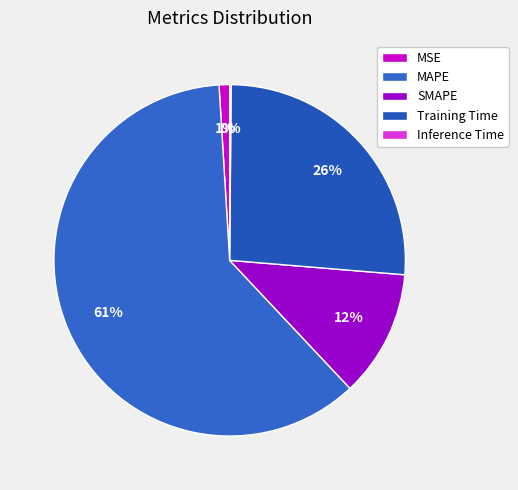

To the nearest percent, what is the difference between the Training Time and MAPE slice percentages?

35%